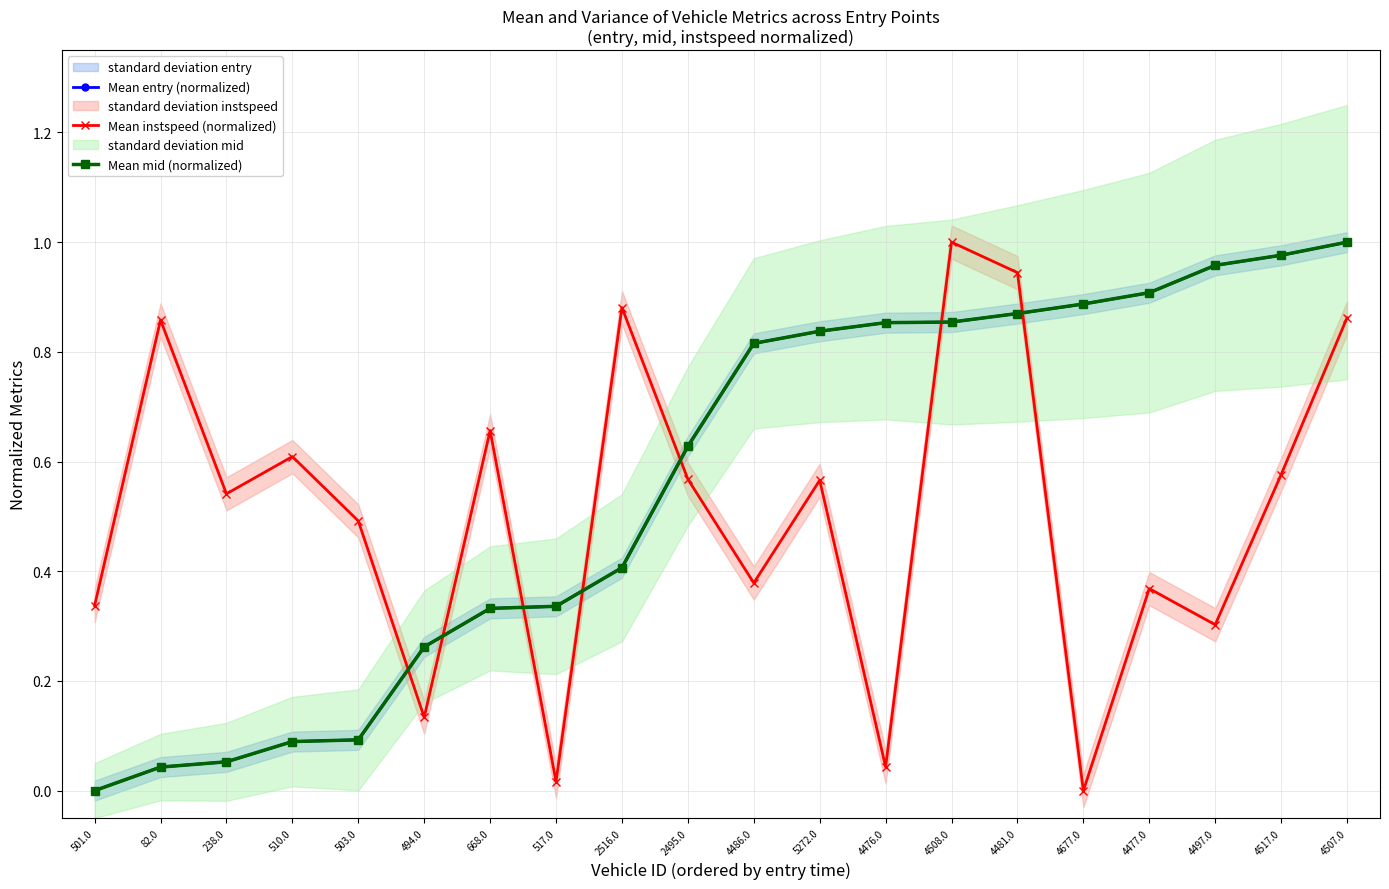

After their last crossing, which series has the higher values: Mean instspeed (normalized) or Mean mid (normalized)?

Mean mid (normalized)